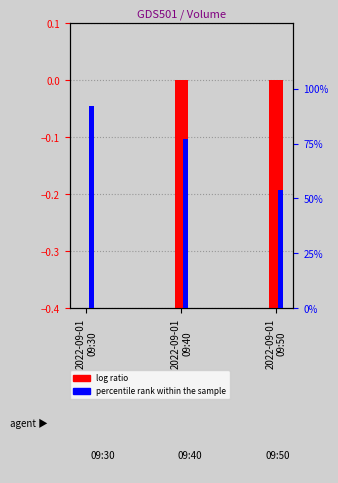

True or false: percentile rank within the sample has a value of 0.9 at 2022-09-01
09:30.

True